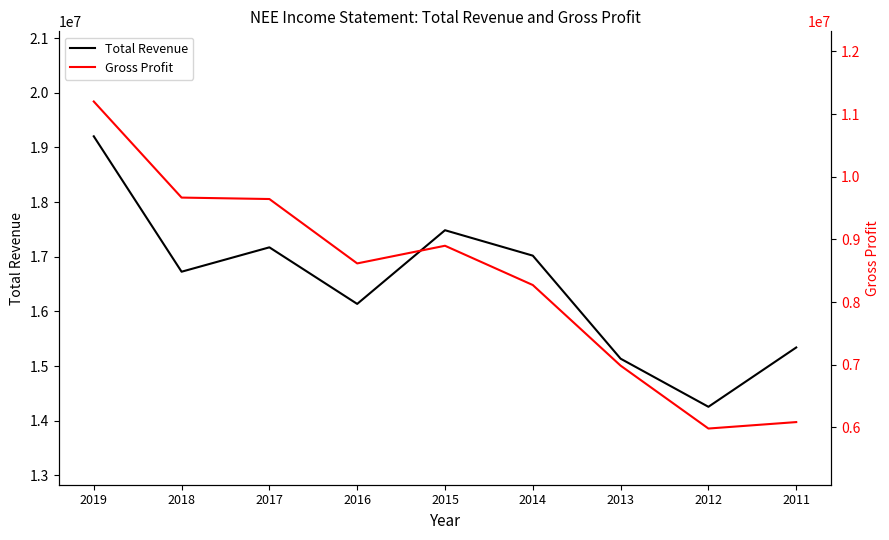

Where is the first local maximum for Gross Profit?

2015